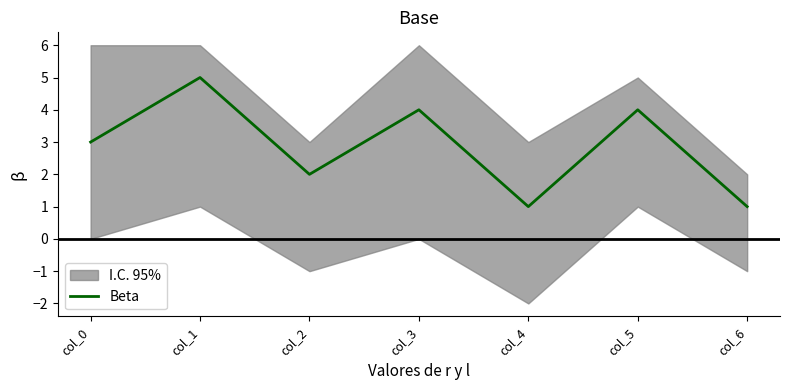

What is the value of the 2nd point from the left?

5